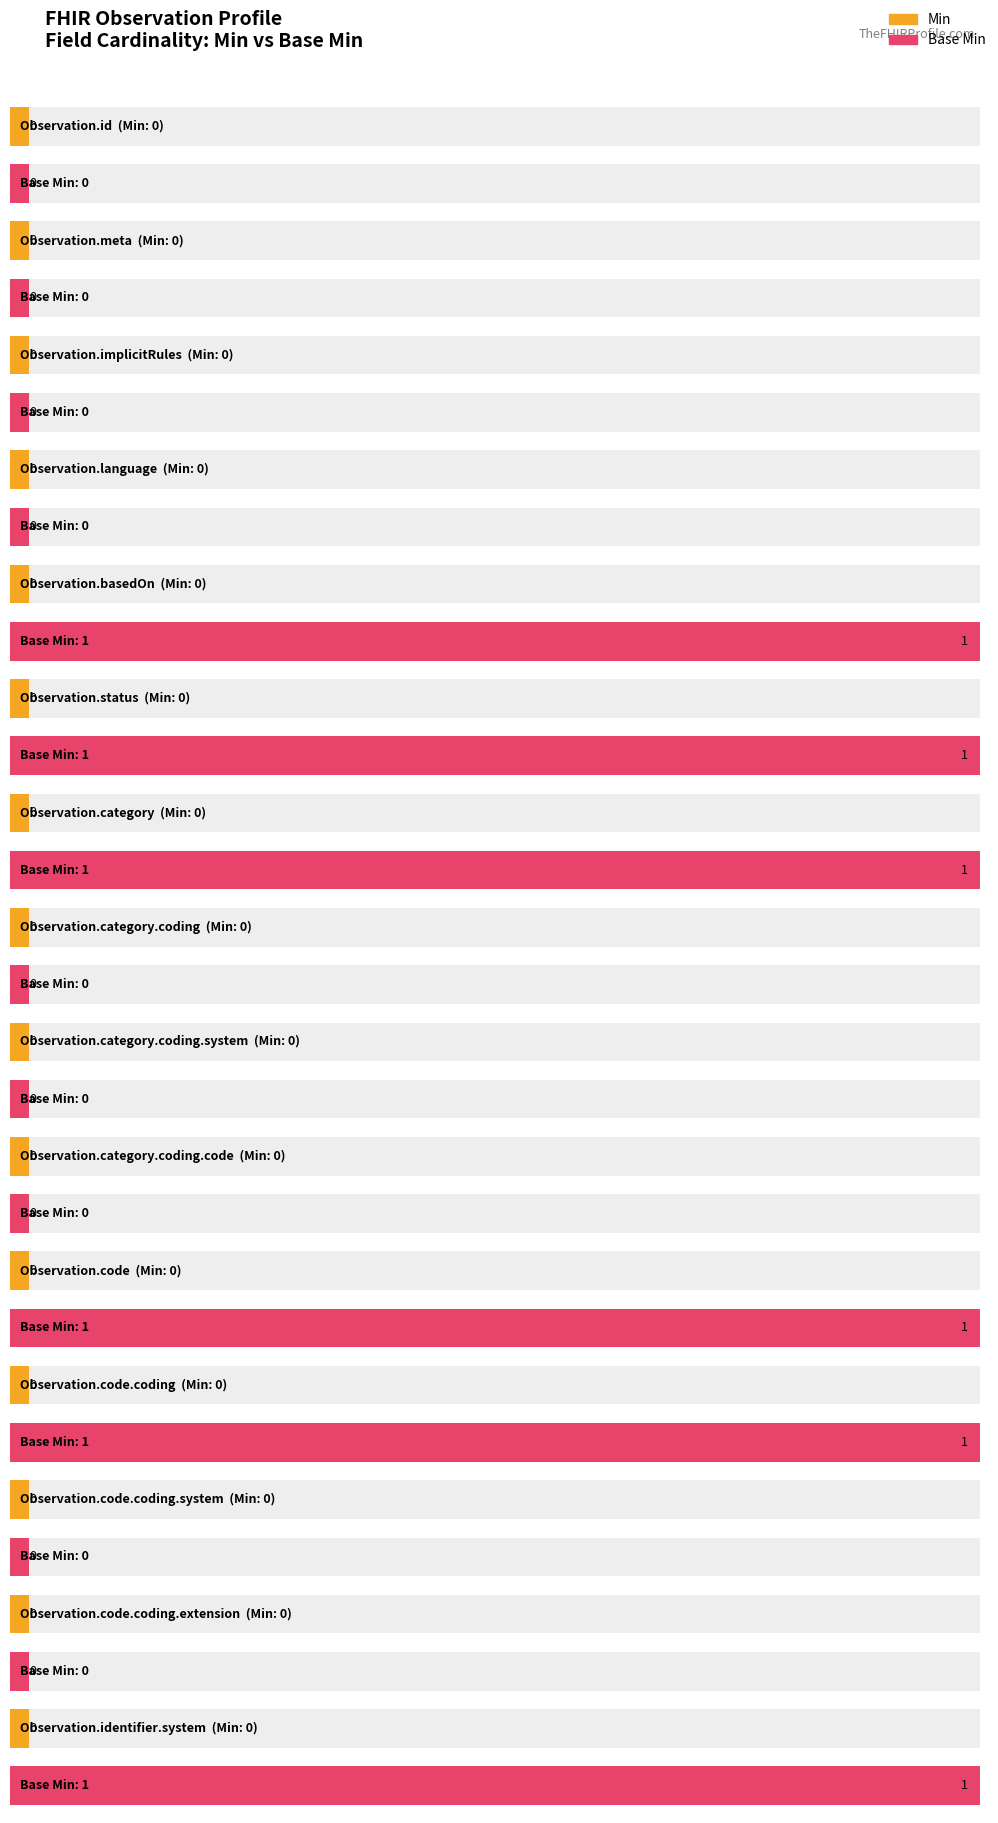

List the labels in order of Min value, largest first.

Observation.id, Observation.meta, Observation.implicitRules, Observation.language, Observation.basedOn, Observation.status, Observation.category, Observation.category.coding, Observation.category.coding.system, Observation.category.coding.code, Observation.code, Observation.code.coding, Observation.code.coding.system, Observation.code.coding.extension, Observation.identifier.system